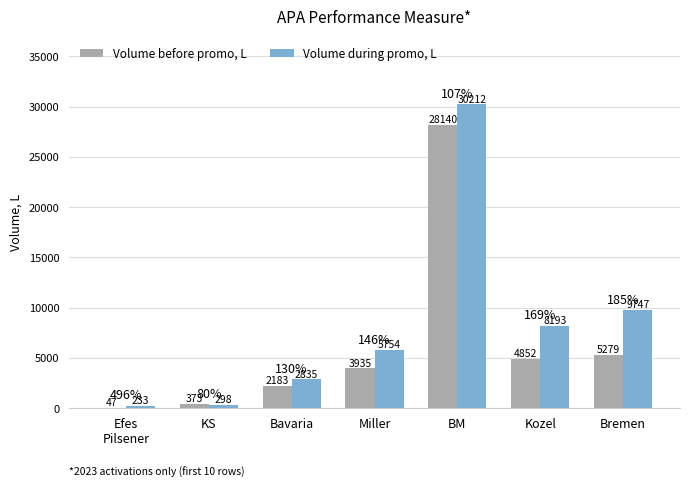

Which series has the largest total across all categories?

Volume during promo, L